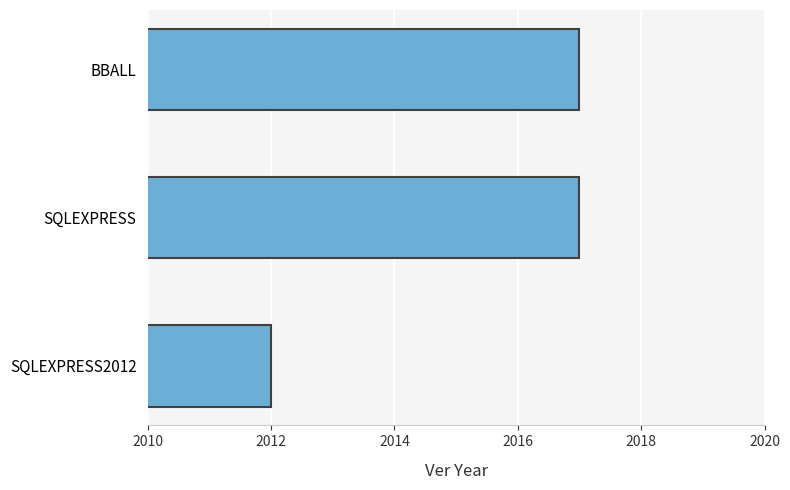

Count the values in the range 2012 to 2017.

3